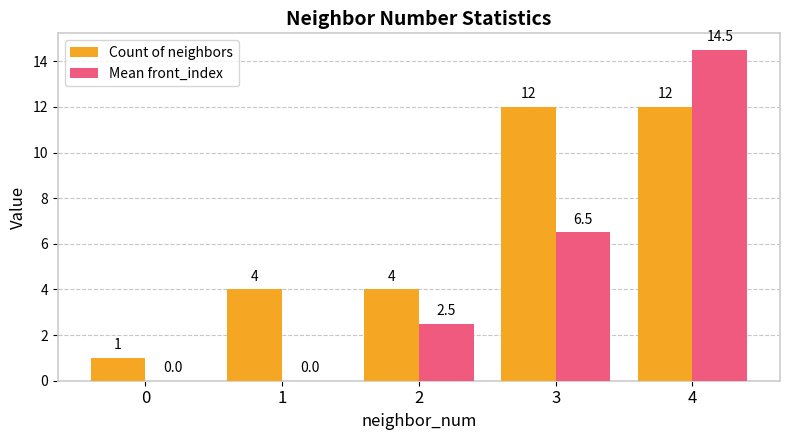

Does the chart contain stacked bars?

No